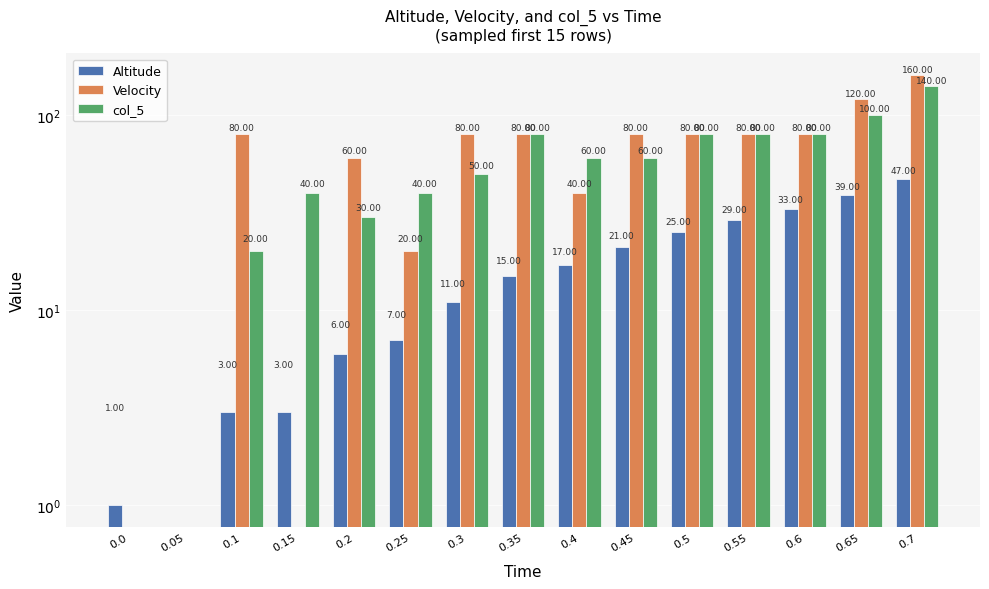

Are the bars grouped side by side (vs. stacked)?

Yes